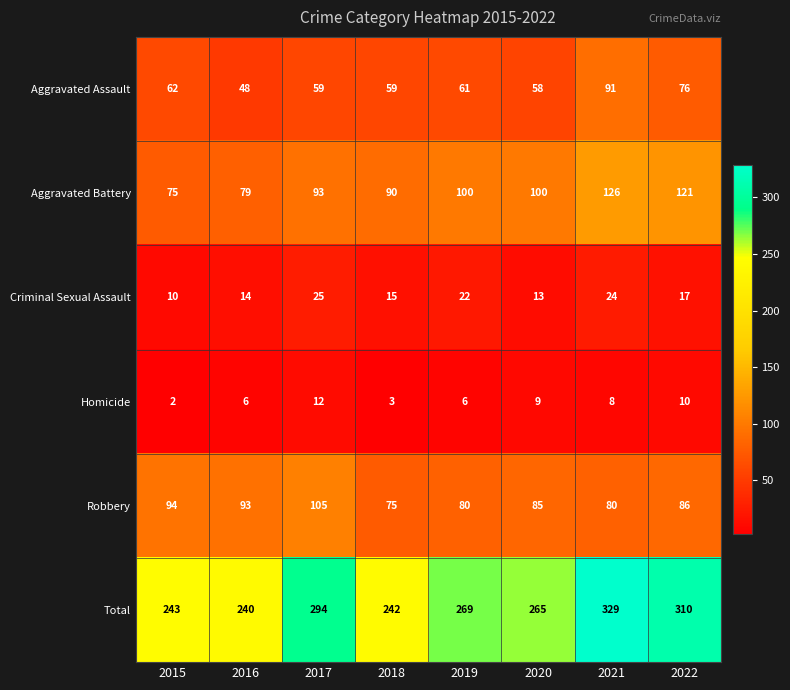

Which series has the widest spread of values?

Total